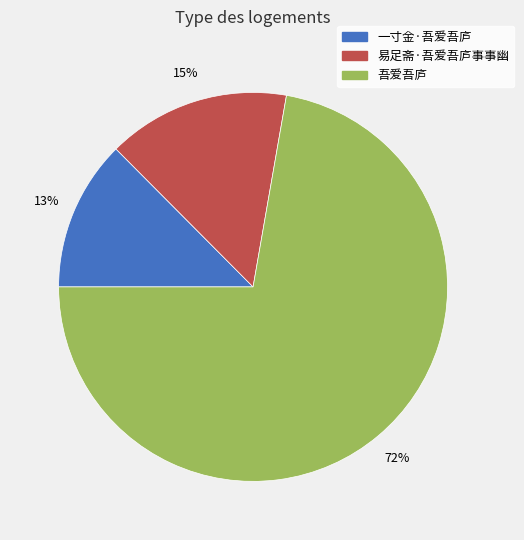

To the nearest percent, what is the combined percentage of 吾爱吾庐 and 易足斋·吾爱吾庐事事幽?

87%